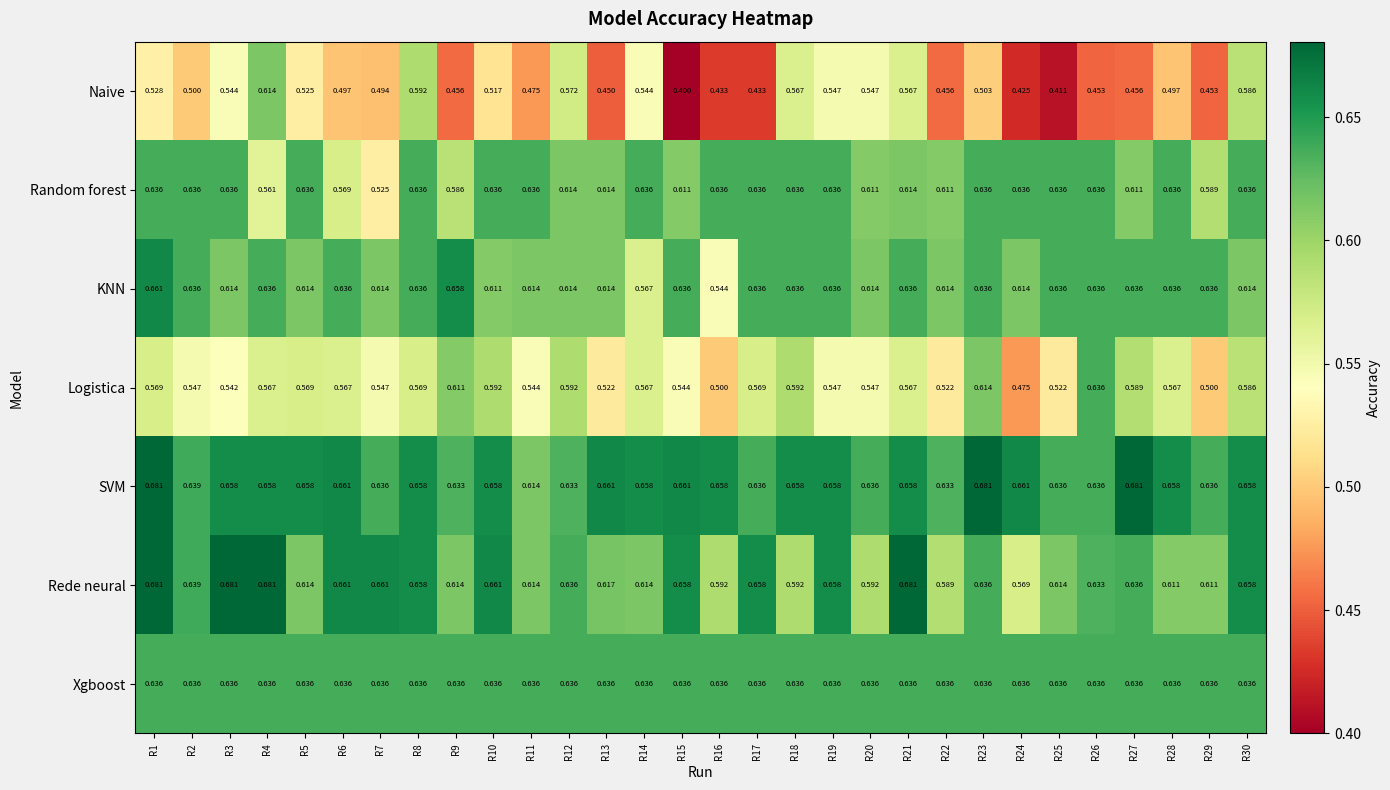

Which series changed the most between R4 and R30?

Random forest